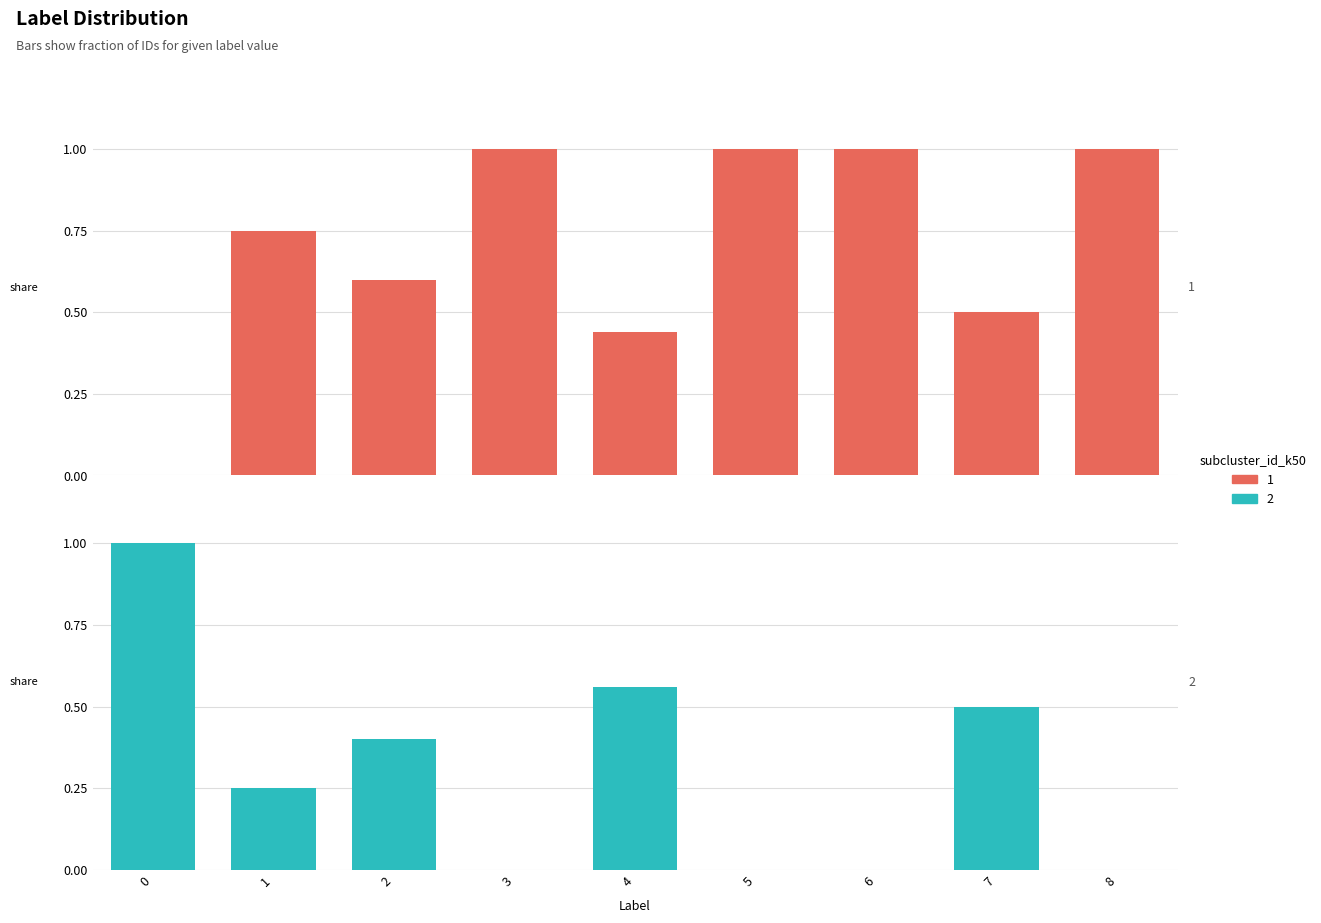

Reading left to right, transcribe all the data shown in this chart.

1: 0.0	0.8	0.6	1.0	0.4	1.0	1.0	0.5	1.0
2: 1.0	0.2	0.4	0.0	0.6	0.0	0.0	0.5	0.0